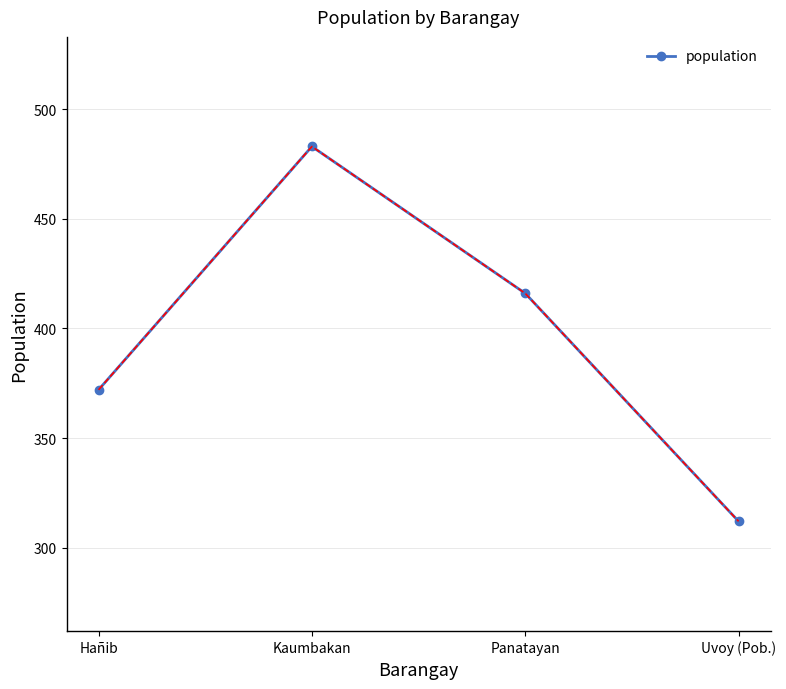

What is the change in value from Kaumbakan to Panatayan?

-67